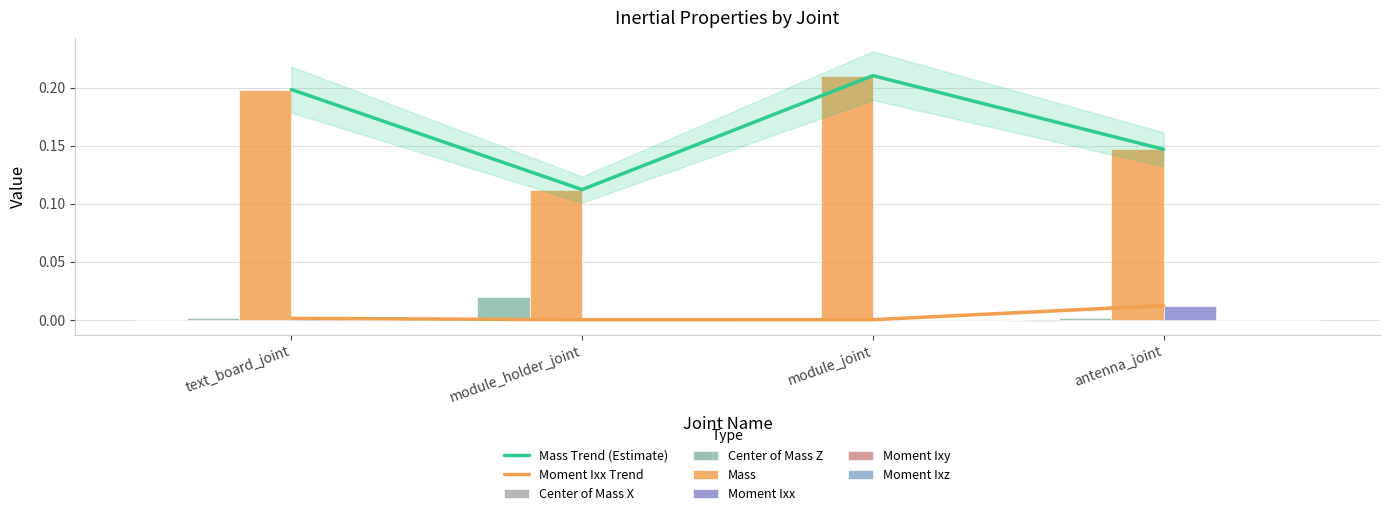

Reading right to left, what are all the values shown in this chart?

Center of Mass X: antenna_joint=-0.0	module_joint=-0.0	module_holder_joint=-0.0	text_board_joint=-0.0
Center of Mass Z: antenna_joint=0.0	module_joint=-0.0	module_holder_joint=0.0	text_board_joint=0.0
Mass: antenna_joint=0.1	module_joint=0.2	module_holder_joint=0.1	text_board_joint=0.2
Moment Ixx: antenna_joint=0.0	module_joint=0.0	module_holder_joint=0.0	text_board_joint=0.0
Moment Ixz: antenna_joint=-0.0	module_joint=0.0	module_holder_joint=0.0	text_board_joint=-0.0